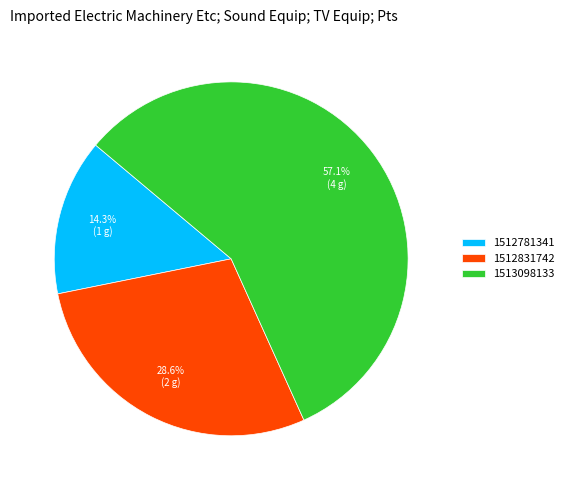

How many segments does this pie chart have?

3